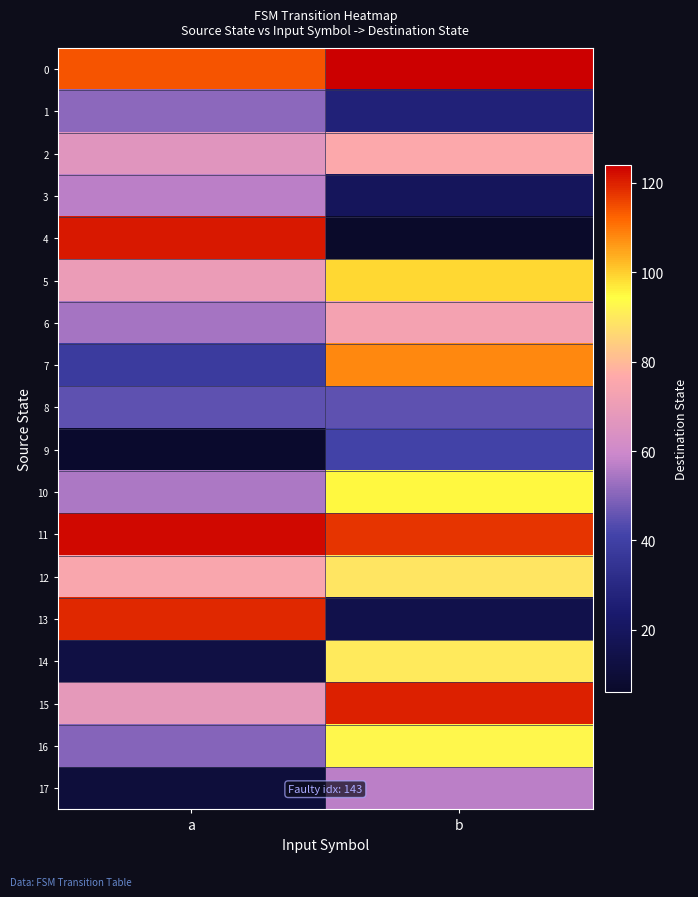

Reading left to right, list all the values displayed in this chart.

0: a=114	b=124
1: a=51	b=27
2: a=66	b=76
3: a=57	b=19
4: a=121	b=6
5: a=70	b=99
6: a=54	b=73
7: a=38	b=108
8: a=45	b=45
9: a=7	b=41
10: a=55	b=95
11: a=123	b=118
12: a=75	b=89
13: a=119	b=15
14: a=13	b=90
15: a=68	b=120
16: a=50	b=93
17: a=11	b=57